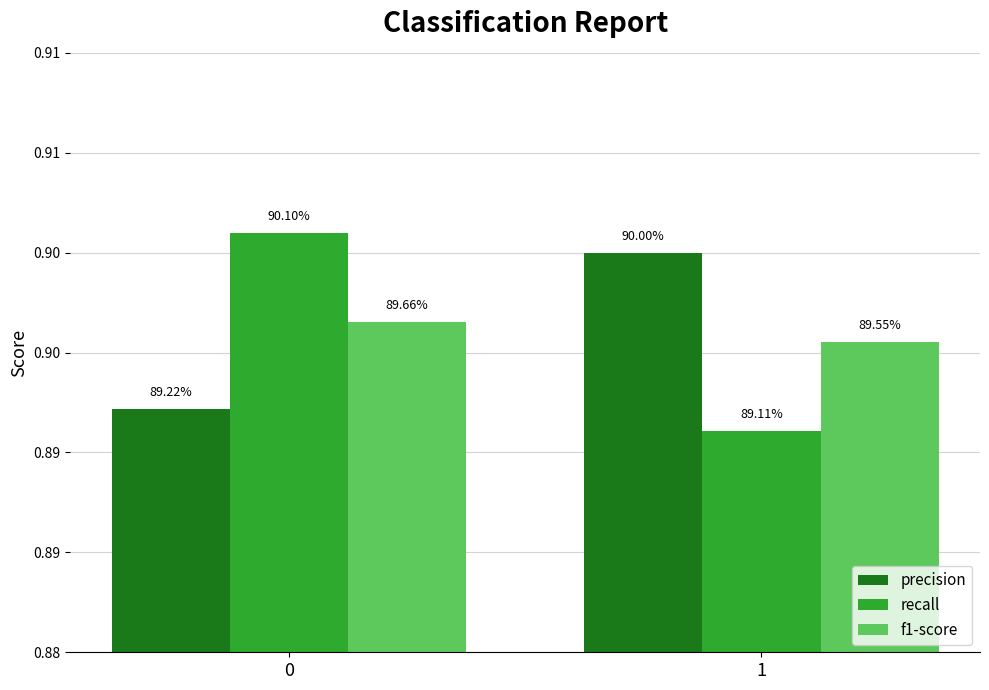

List the series in order of their peak value, lowest first.

f1-score, precision, recall